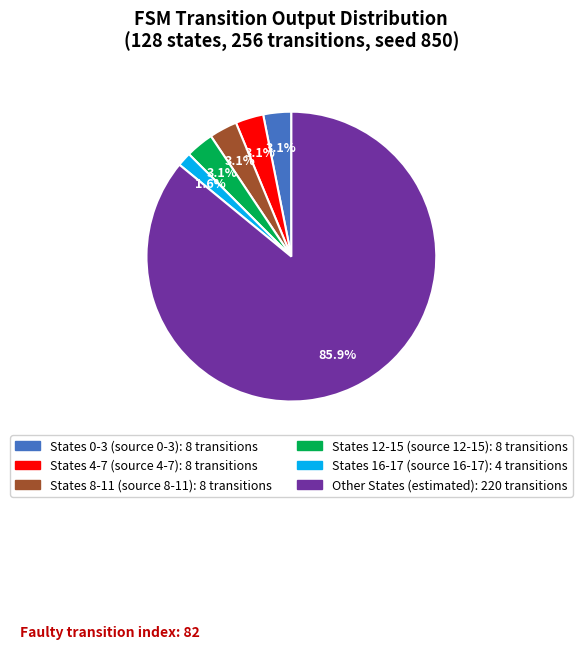

Does any single category account for the majority?

Yes